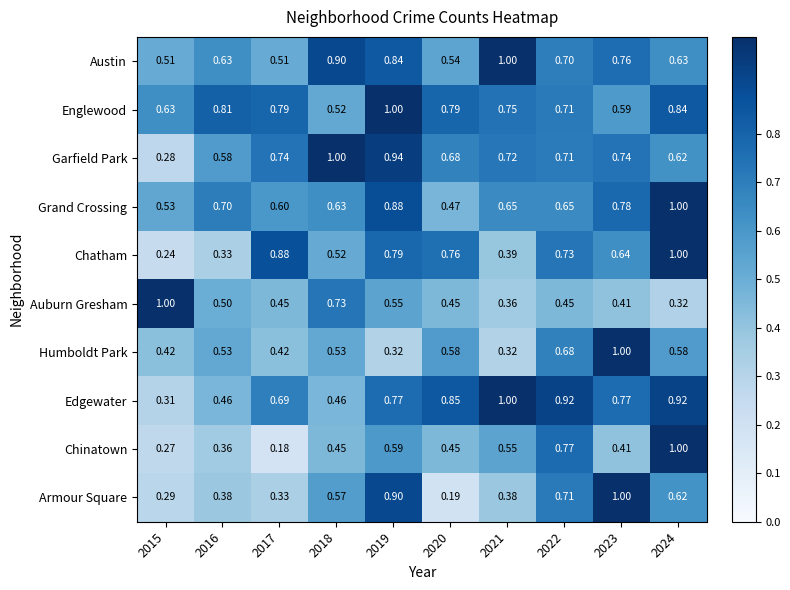

At how many categories does at least one series exceed 0?

10